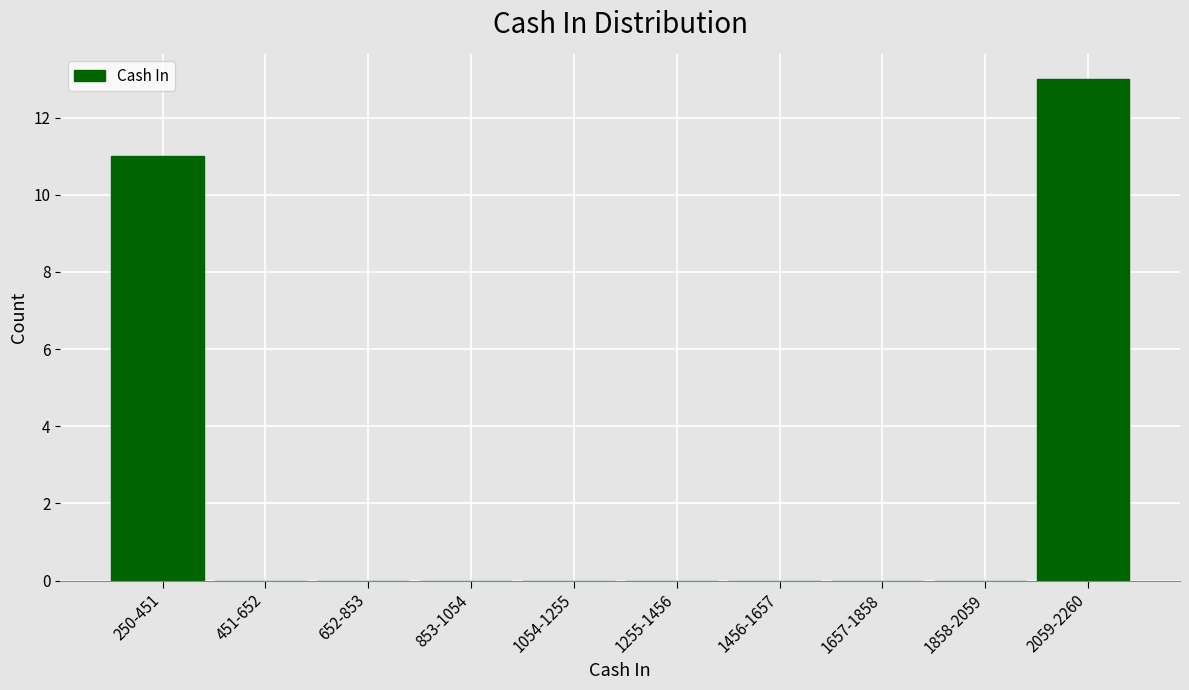

Is it true that the value at 1255-1456 is 0?

True